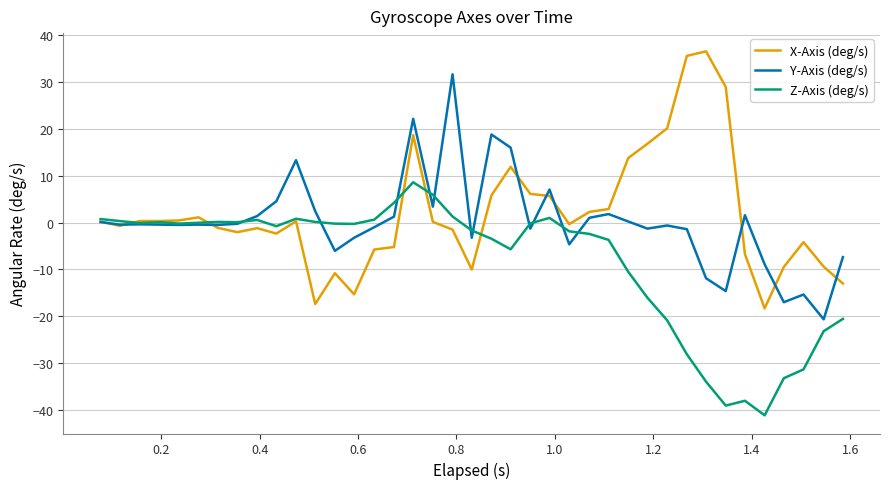

What is the smallest value displayed?

-41.2